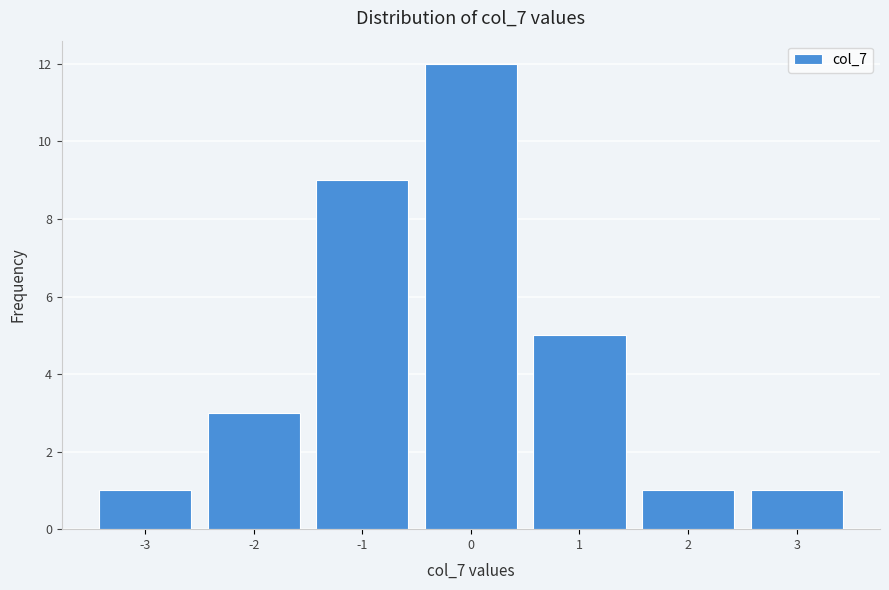

Reading left to right, list every bar in this chart as the range it spans on the x-axis followed by its height. The values are not printed on the chart, so give them approximately, as read against the axis.

-3.5 to -2.5: 1
-2.5 to -1.5: 3
-1.5 to -0.5: 9
-0.5 to 0.5: 12
0.5 to 1.5: 5
1.5 to 2.5: 1
2.5 to 3.5: 1